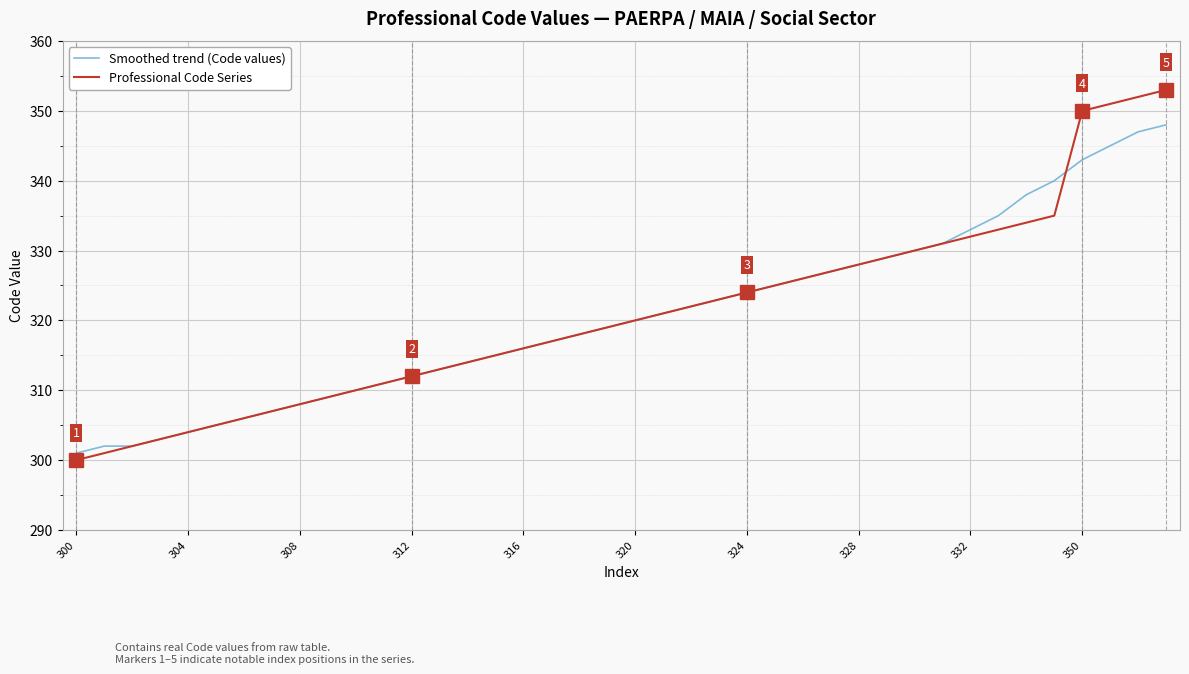

List the series in order of their peak value, lowest first.

Smoothed trend (Code values), Professional Code Series